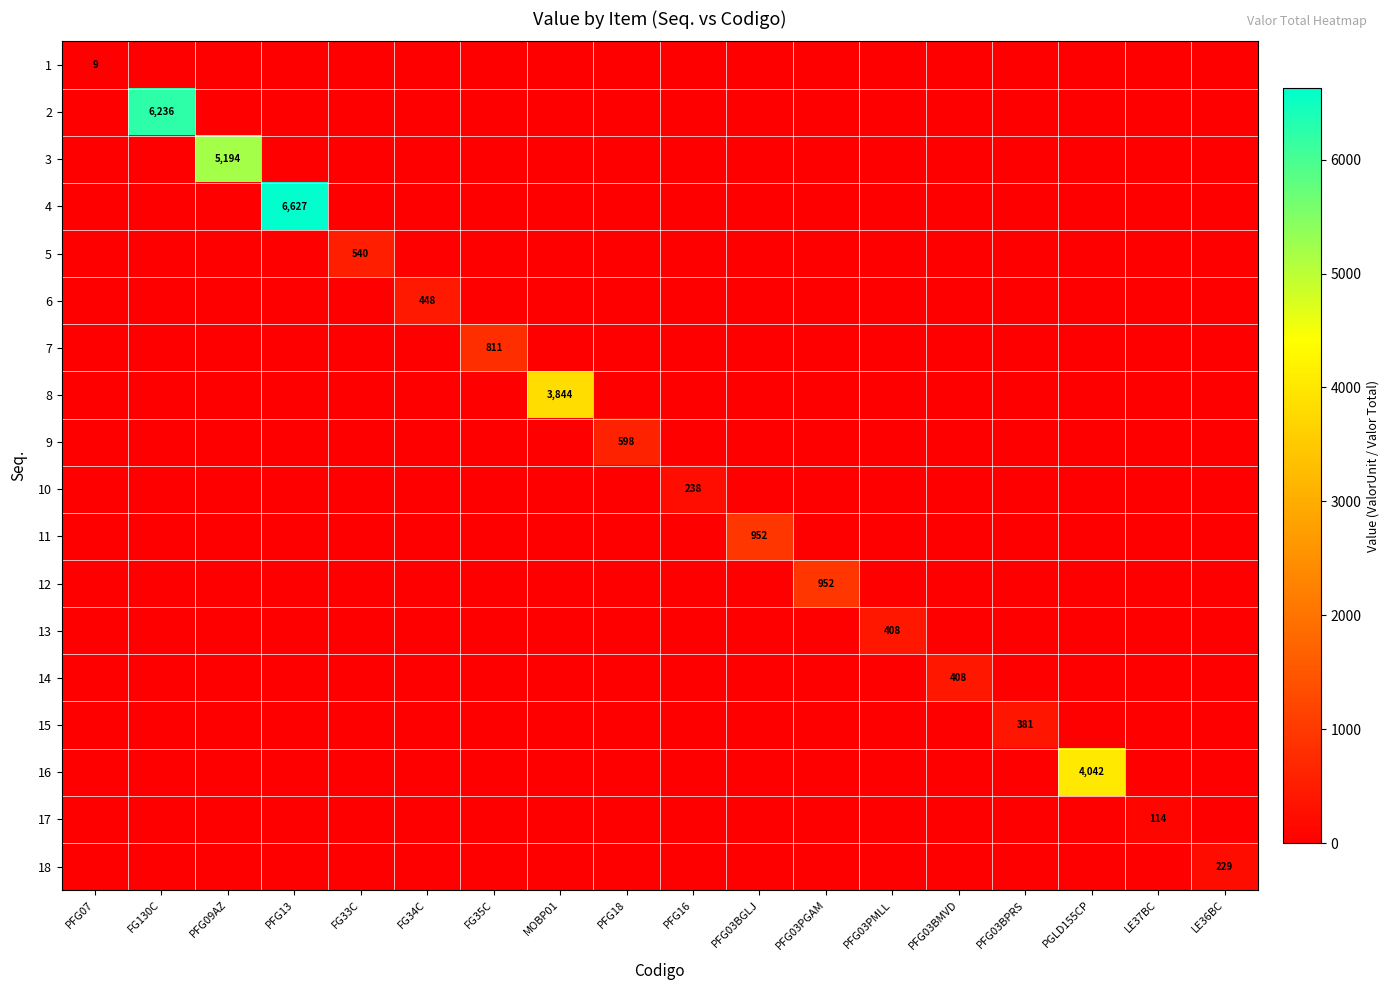

Is the value of 16 at PGLD155CP greater than the value of 18 at LE36BC?

Yes